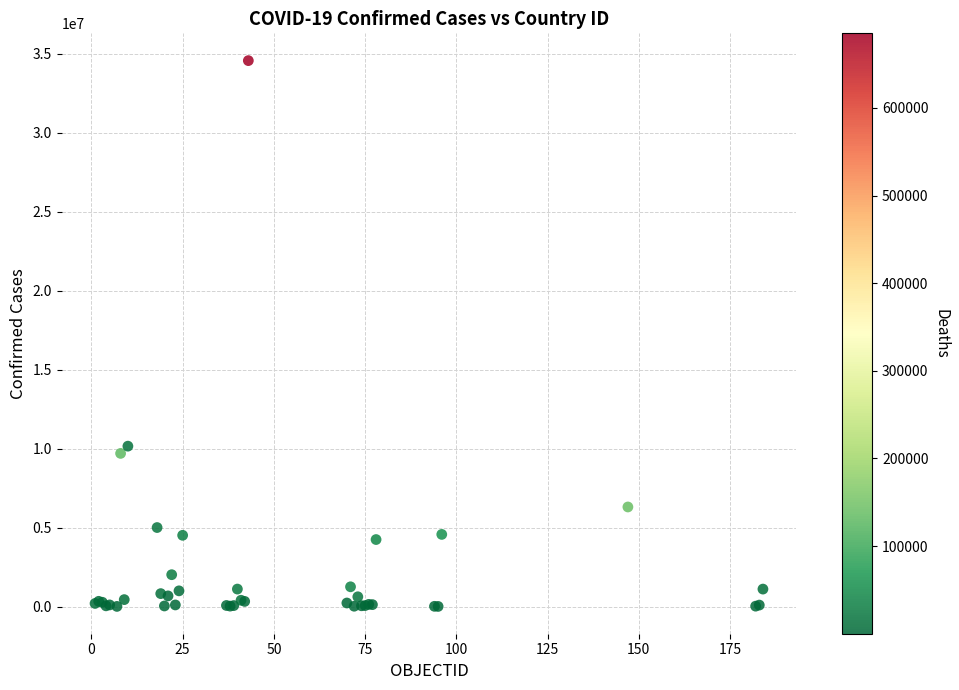

What Y value in the scatter plot is closest to 17288196?

10155886